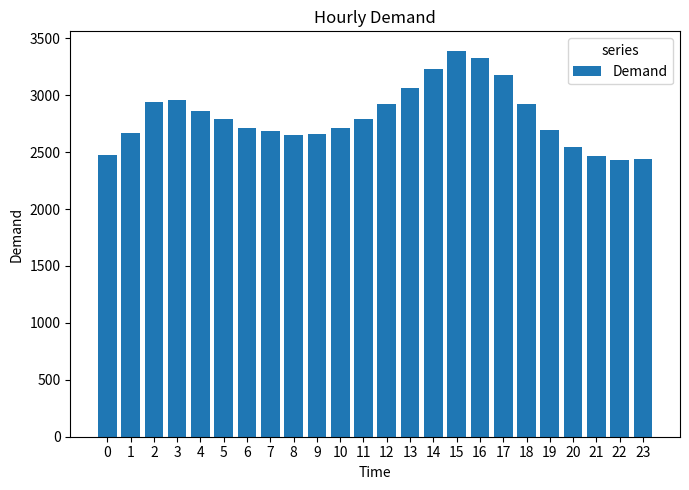

What is the value of the 9th bar from the left?

2654